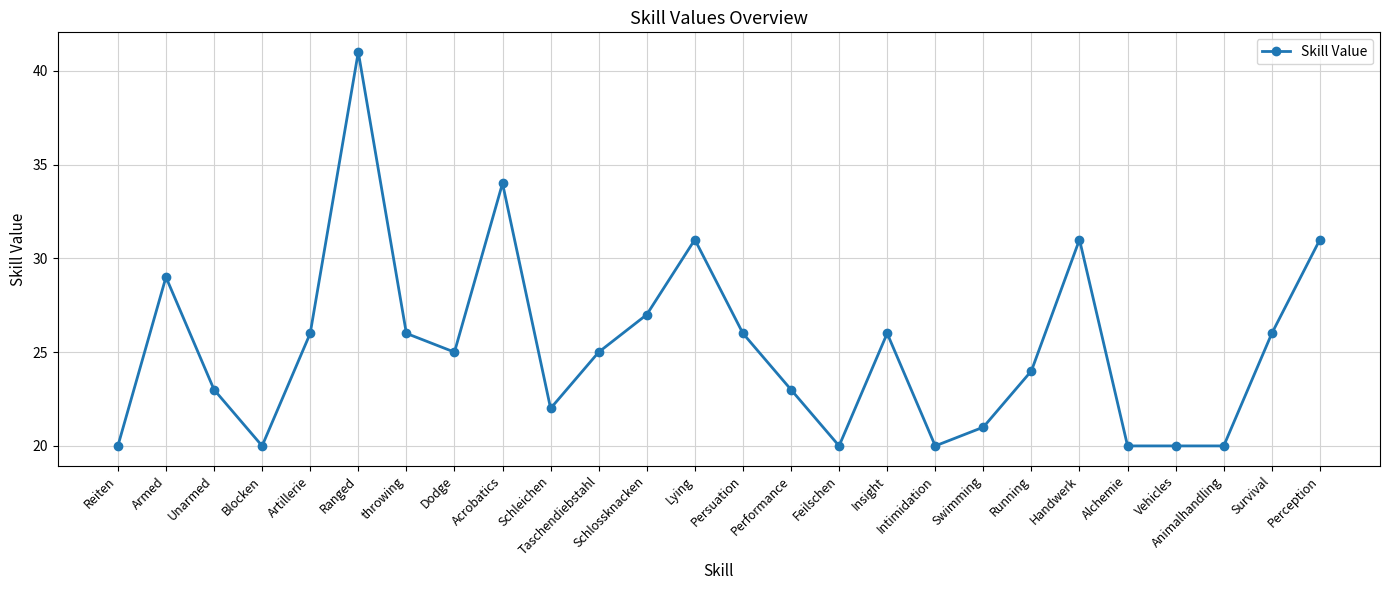

How many lines are shown in the chart?

1